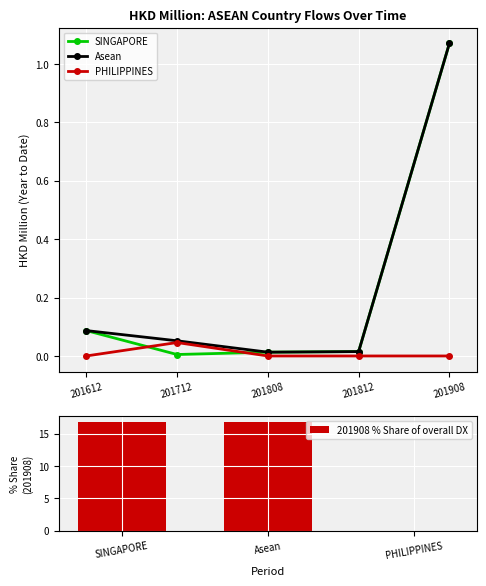

Does the chart contain any negative values?

No